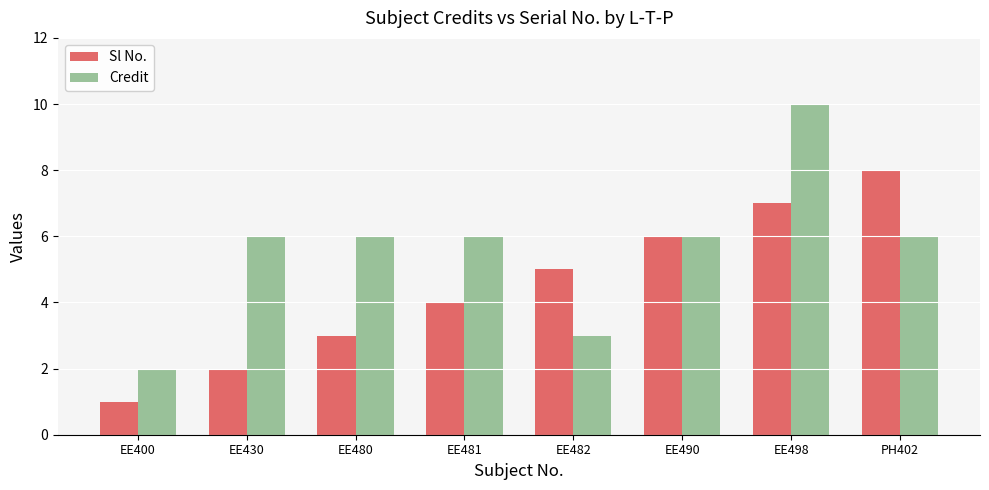

What is the minimum value for Credit?

2